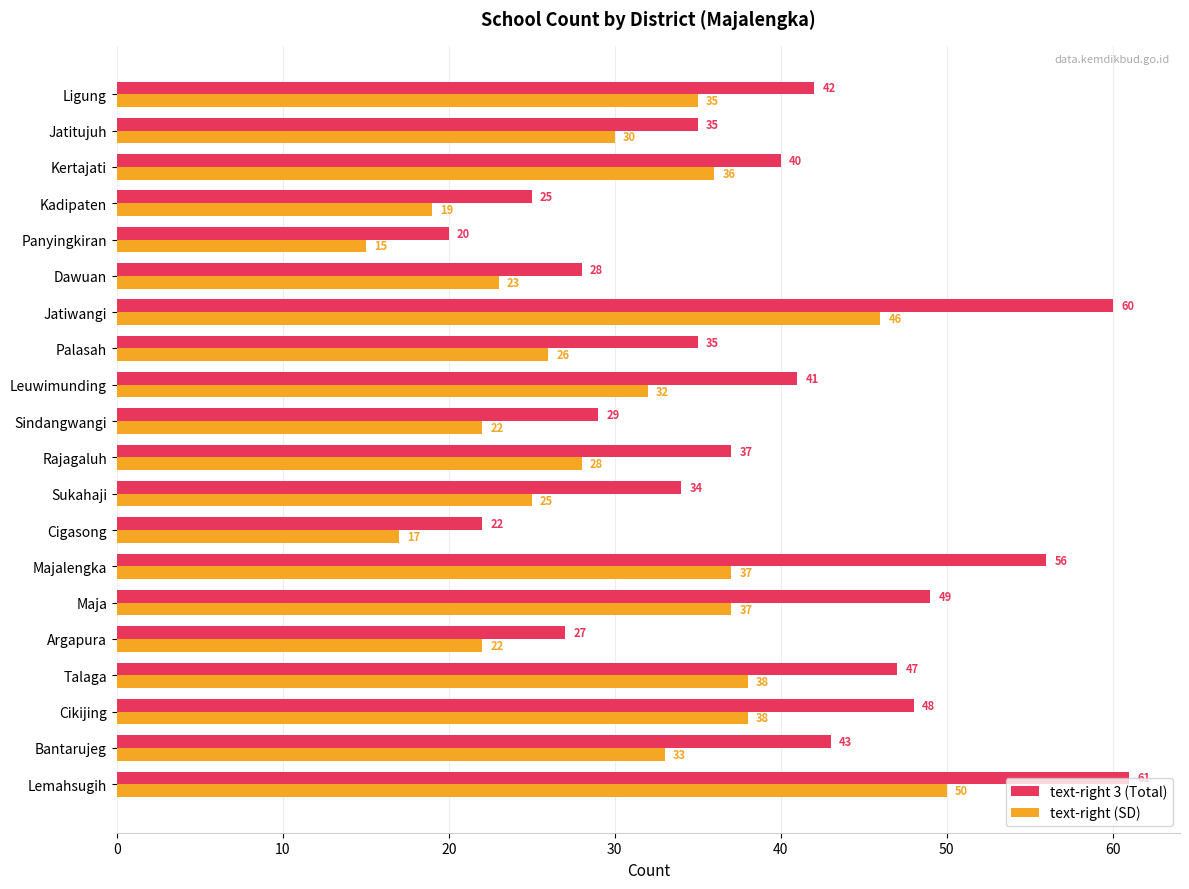

The value of text-right (SD) at Talaga is 38. True or false?

True